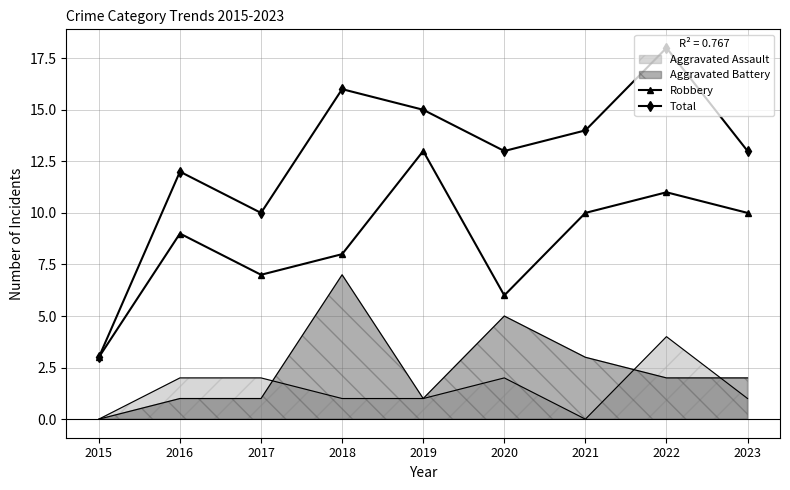

Where is Robbery nearest to the value 8?

2018